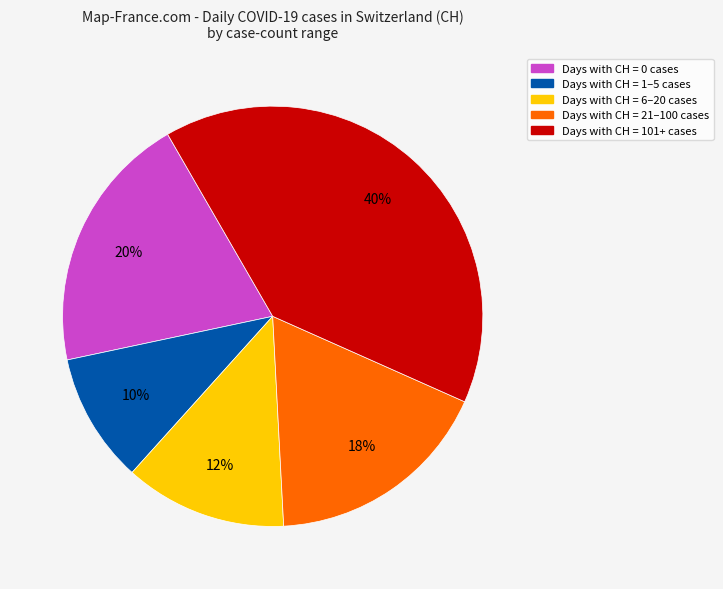

Rank the categories by value from lowest to highest.

Days with CH = 1–5 cases, Days with CH = 6–20 cases, Days with CH = 21–100 cases, Days with CH = 0 cases, Days with CH = 101+ cases